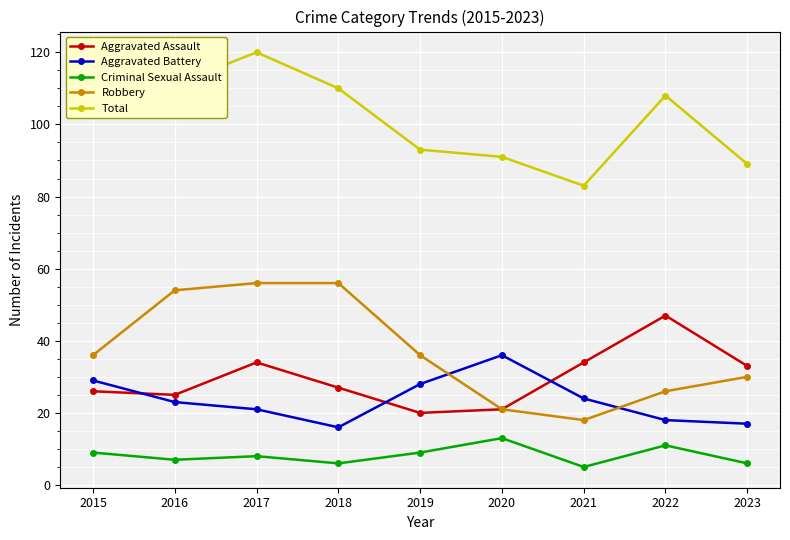

Reading left to right, what are all the values shown in this chart?

Aggravated Assault: 2015=26	2016=25	2017=34	2018=27	2019=20	2020=21	2021=34	2022=47	2023=33
Aggravated Battery: 2015=29	2016=23	2017=21	2018=16	2019=28	2020=36	2021=24	2022=18	2023=17
Criminal Sexual Assault: 2015=9	2016=7	2017=8	2018=6	2019=9	2020=13	2021=5	2022=11	2023=6
Robbery: 2015=36	2016=54	2017=56	2018=56	2019=36	2020=21	2021=18	2022=26	2023=30
Total: 2015=104	2016=111	2017=120	2018=110	2019=93	2020=91	2021=83	2022=108	2023=89